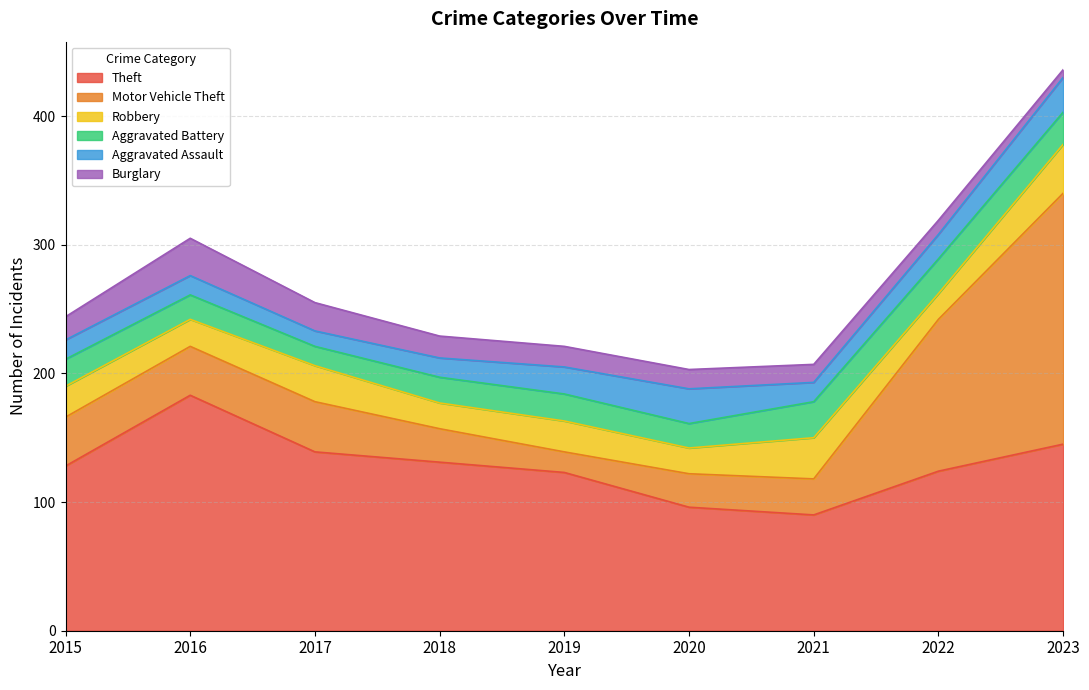

At how many categories does at least one series exceed 29?

9